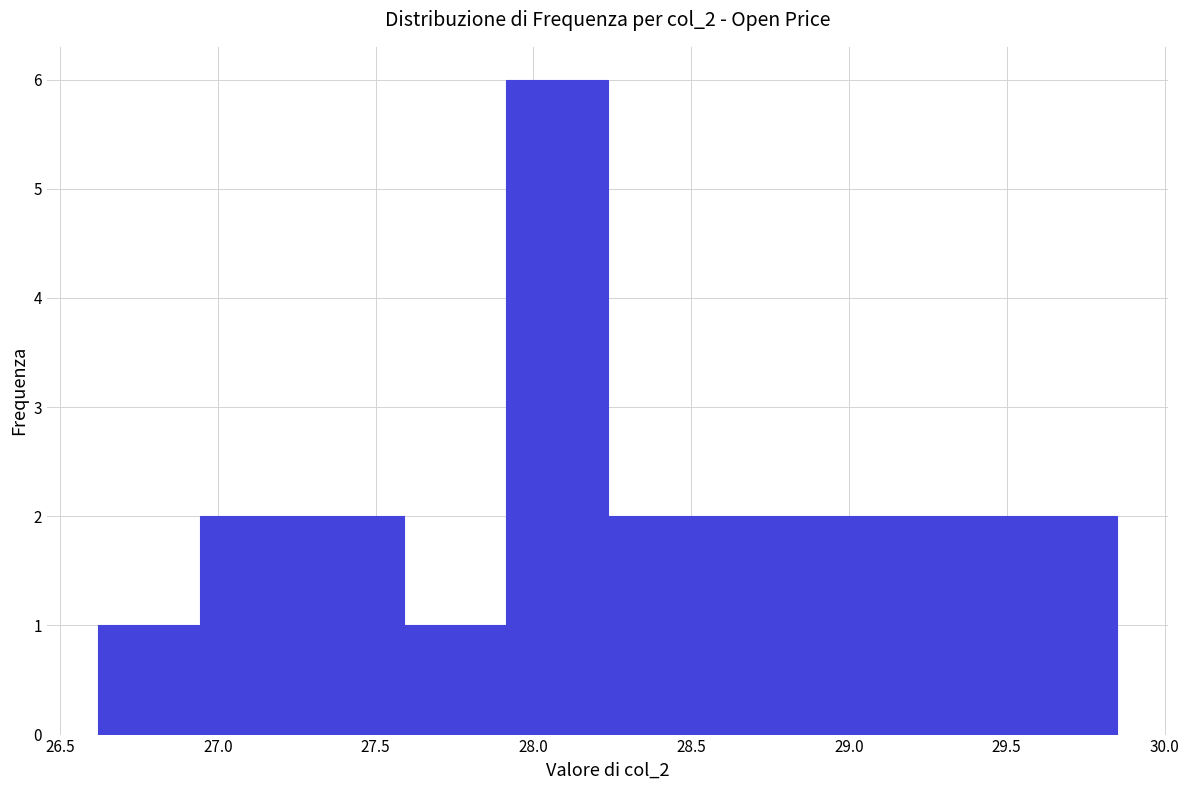

Which range on the x-axis has the tallest bar?

27.90 to 28.25